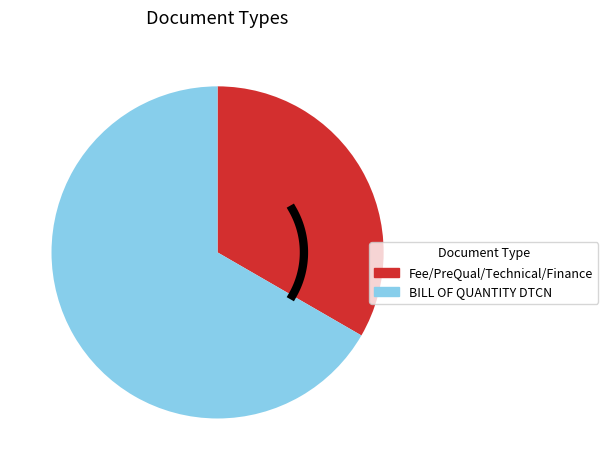

Rank the categories by value from highest to lowest.

BILL OF QUANTITY DTCN, Fee/PreQual/Technical/Finance